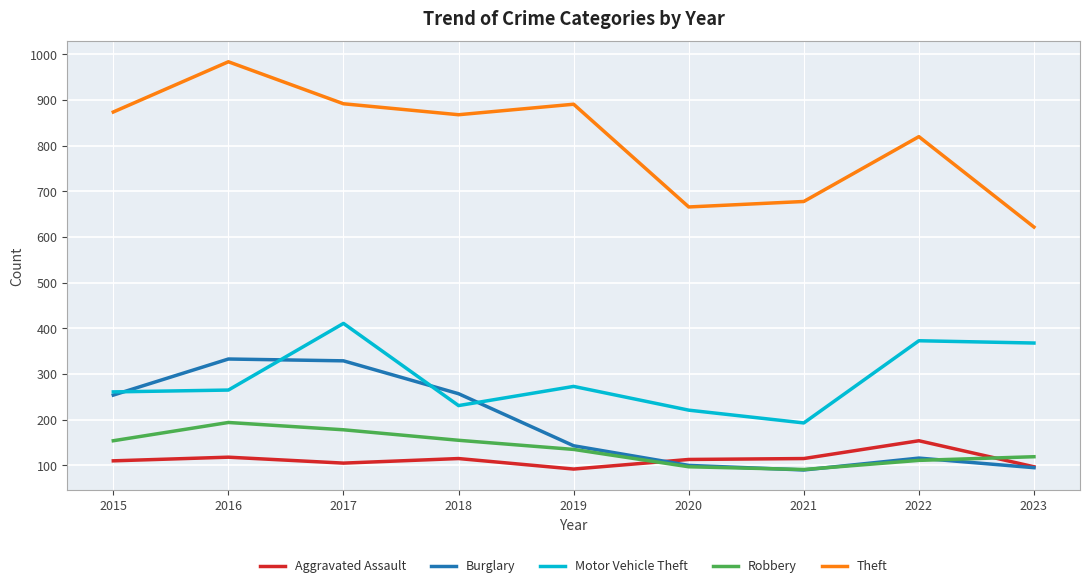

Where is the first local maximum for Motor Vehicle Theft?

2017